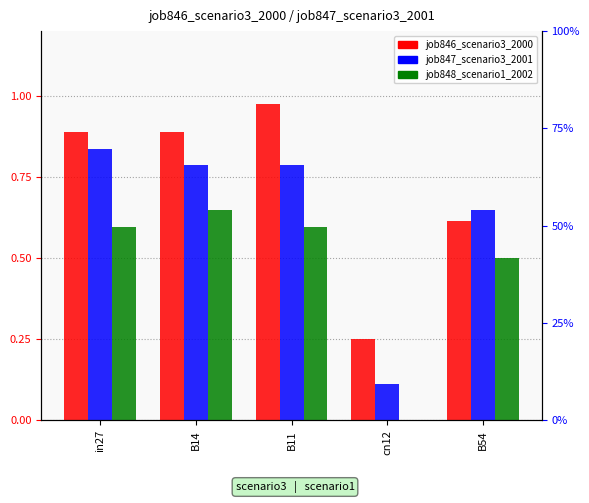

How many job848_scenario1_2002 values are between 0 and 1?

5